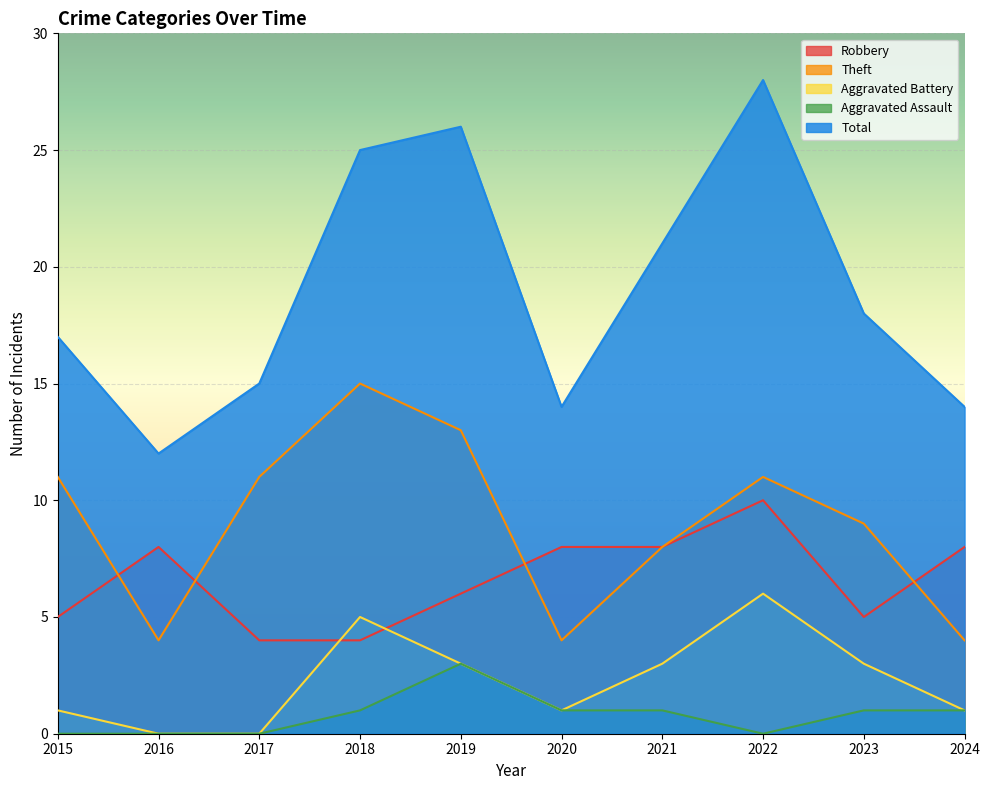

Reading right to left, list all the values displayed in this chart.

Robbery: 2024=8	2023=5	2022=10	2021=8	2020=8	2019=6	2018=4	2017=4	2016=8	2015=5
Theft: 2024=4	2023=9	2022=11	2021=8	2020=4	2019=13	2018=15	2017=11	2016=4	2015=11
Aggravated Battery: 2024=1	2023=3	2022=6	2021=3	2020=1	2019=3	2018=5	2017=0	2016=0	2015=1
Aggravated Assault: 2024=1	2023=1	2022=0	2021=1	2020=1	2019=3	2018=1	2017=0	2016=0	2015=0
Total: 2024=14	2023=18	2022=28	2021=21	2020=14	2019=26	2018=25	2017=15	2016=12	2015=17